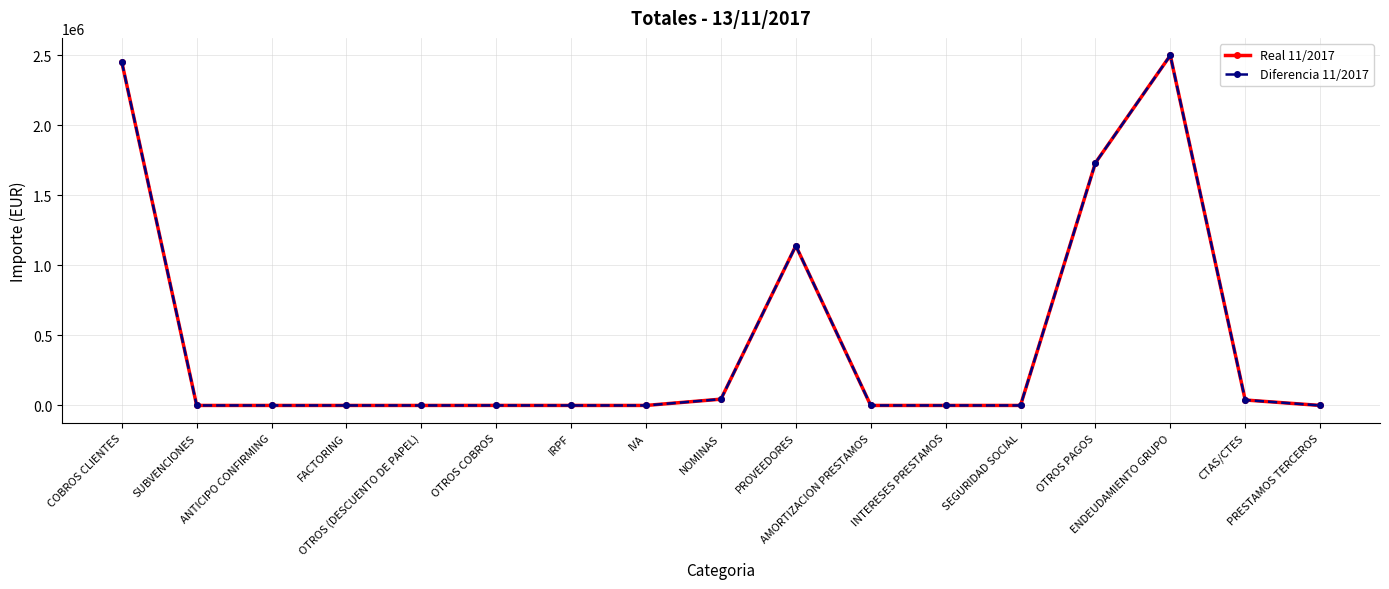

Is this an area chart (filled region under the line)?

No